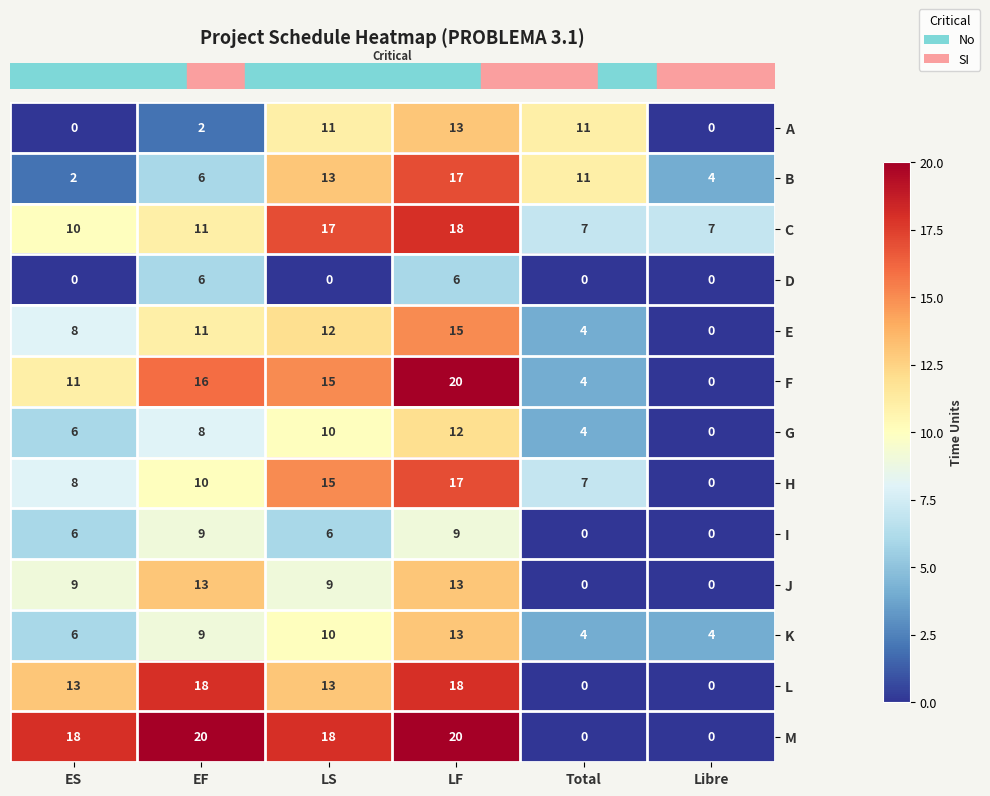

Which series has the largest total across all categories?

M